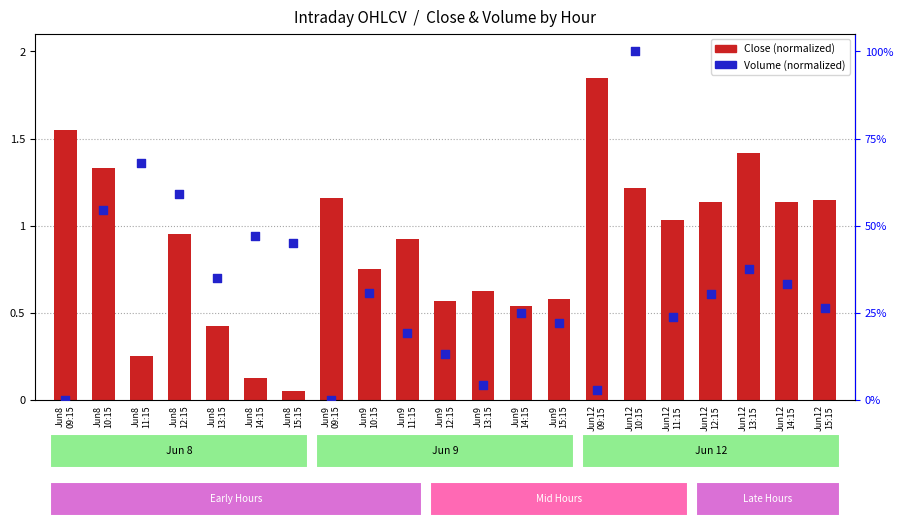

Which series reaches the minimum Y coordinate?

Volume (normalized)